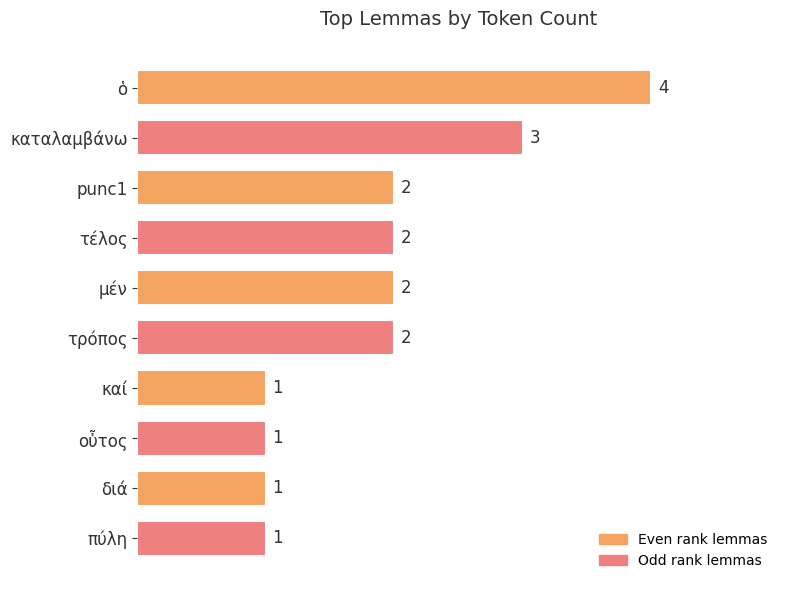

Count the values in the range 1 to 2.

8